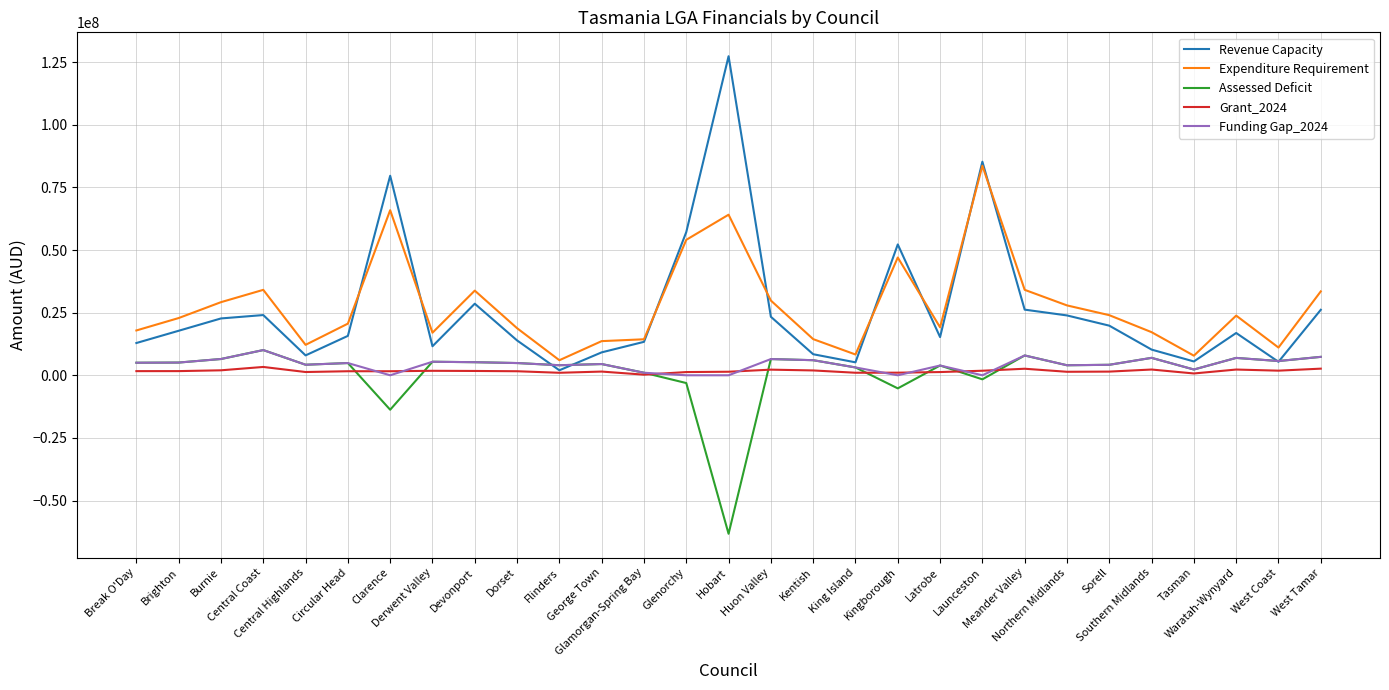

What is the highest value of the Expenditure Requirement series?

83648715